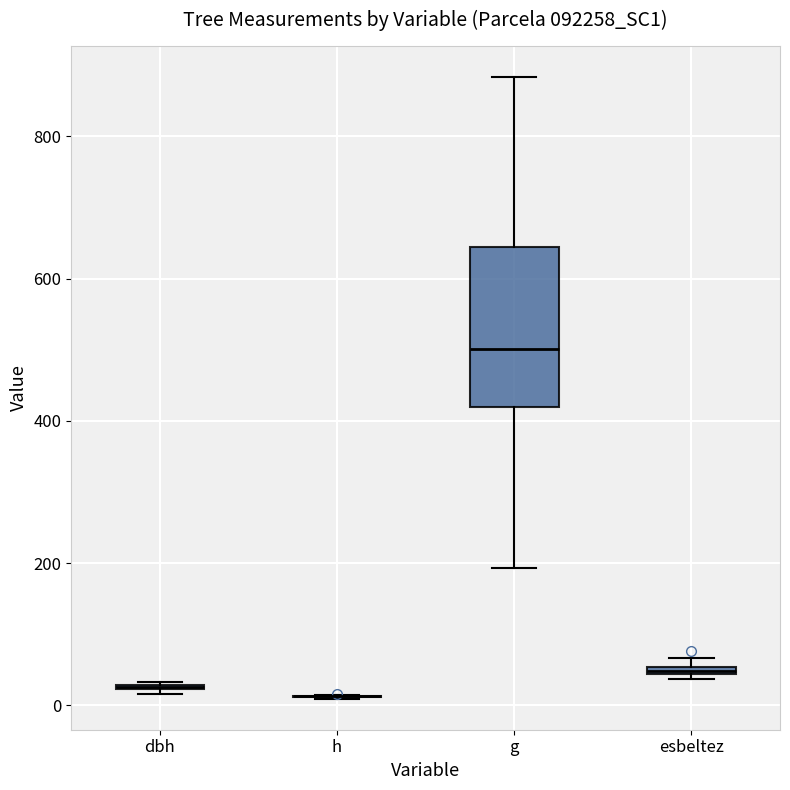

Where is the upper edge of the box for esbeltez on the y-axis? The values are not printed on the chart, so give them approximately, as read against the axis.

60